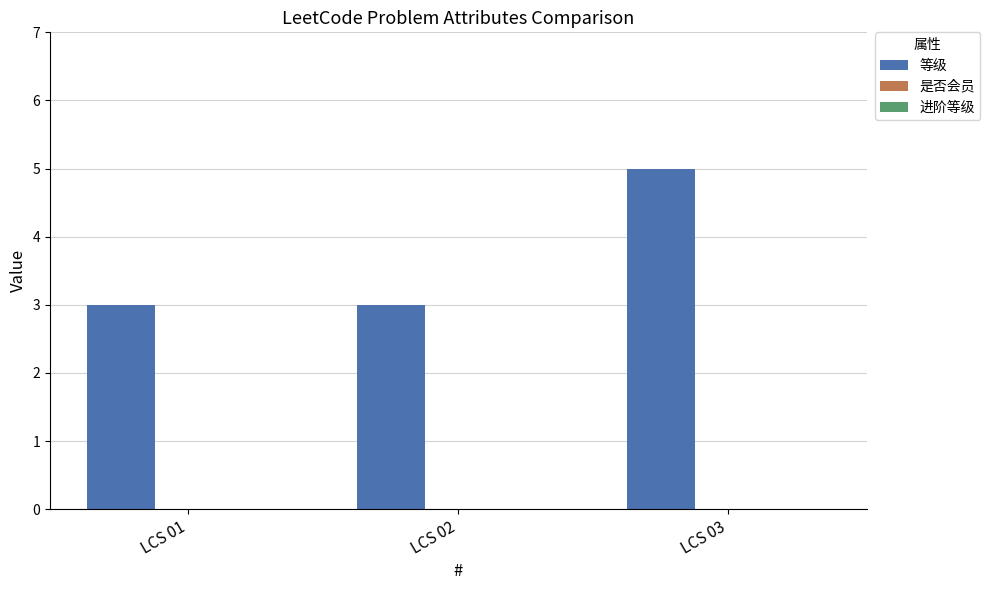

How many bars are there in total?

3